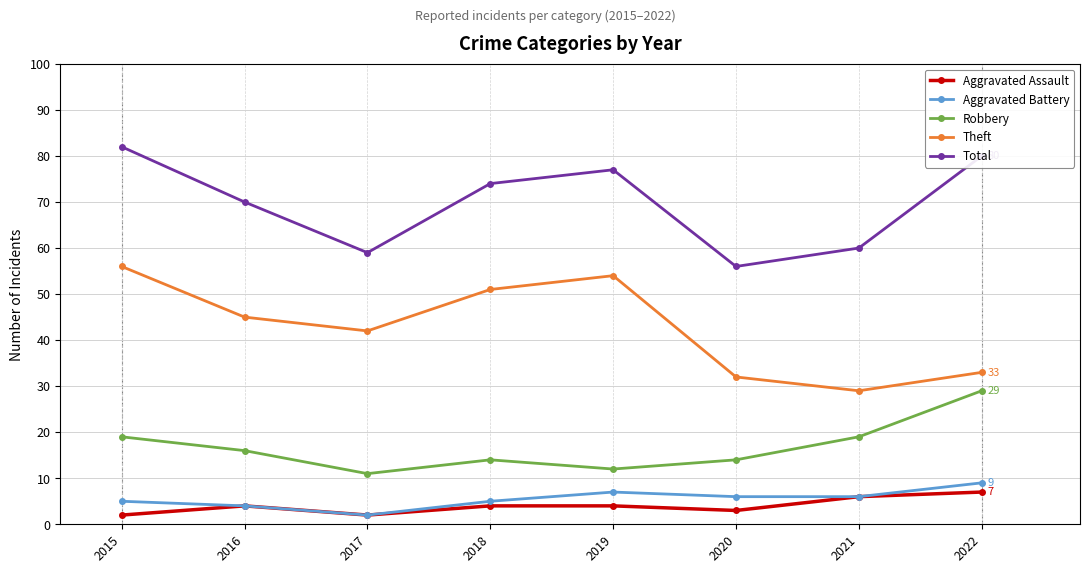

At which label does Robbery first exceed 16?

2015